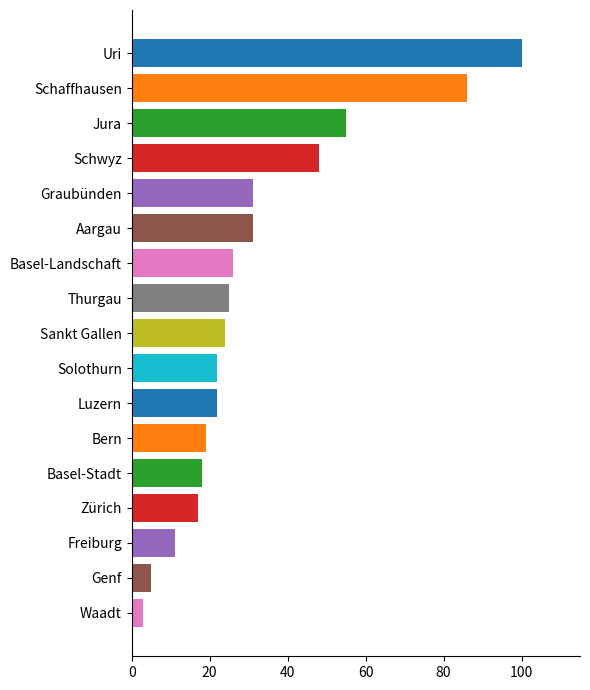

What is the minimum value shown in the chart?

3